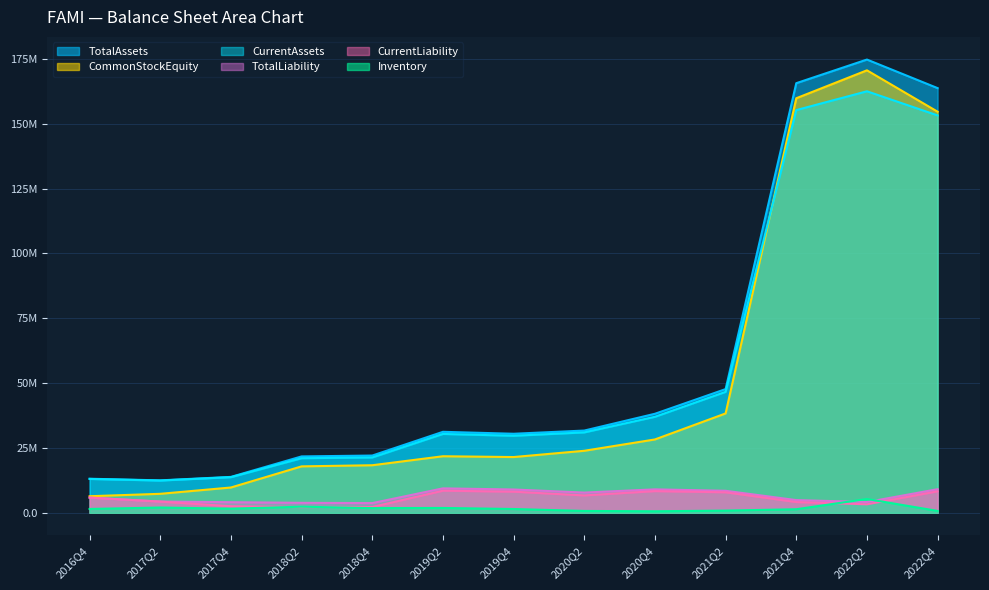

Reading right to left, what are all the values shown in this chart?

TotalAssets: 2022Q4=163782853	2022Q2=174798255	2021Q4=165686901	2021Q2=47705195	2020Q4=38191746	2020Q2=31712930	2019Q4=30482630	2019Q2=31231050	2018Q4=22076000	2018Q2=21745110	2017Q4=13843930	2017Q2=12508740	2016Q4=13135055
CommonStockEquity: 2022Q4=154684091	2022Q2=170648538	2021Q4=159875912	2021Q2=38316217	2020Q4=28285176	2020Q2=23912742	2019Q4=21498503	2019Q2=21806908	2018Q4=18338270	2018Q2=17904593	2017Q4=9756338	2017Q2=7317094	2016Q4=6391882
CurrentAssets: 2022Q4=153254380	2022Q2=162558901	2021Q4=155305536	2021Q2=46640892	2020Q4=37022171	2020Q2=31005440	2019Q4=29705030	2019Q2=30408870	2018Q4=21339630	2018Q2=21045660	2017Q4=13741410	2017Q2=12437227	2016Q4=13053584
CurrentLiability: 2022Q4=8289321	2022Q2=3275738	2021Q4=4146426	2021Q2=7909336	2020Q4=8367387	2020Q2=6702900	2019Q4=8145080	2019Q2=8529060	2018Q4=2221900	2018Q2=2191690	2017Q4=2529850	2017Q2=4325722	2016Q4=5847672
TotalLiability: 2022Q4=9098762	2022Q2=4149717	2021Q4=4894483	2021Q2=8486354	2020Q4=9036589	2020Q2=7800180	2019Q4=8984130	2019Q2=9424140	2018Q4=3737730	2018Q2=3840520	2017Q4=4087590	2017Q2=4325722	2016Q4=5847672
Inventory: 2022Q4=716278	2022Q2=5315452	2021Q4=1371540	2021Q2=845002	2020Q4=583639	2020Q2=710160	2019Q4=1459250	2019Q2=1860570	2018Q4=1808140	2018Q2=2355760	2017Q4=1591620	2017Q2=2033478	2016Q4=1473425